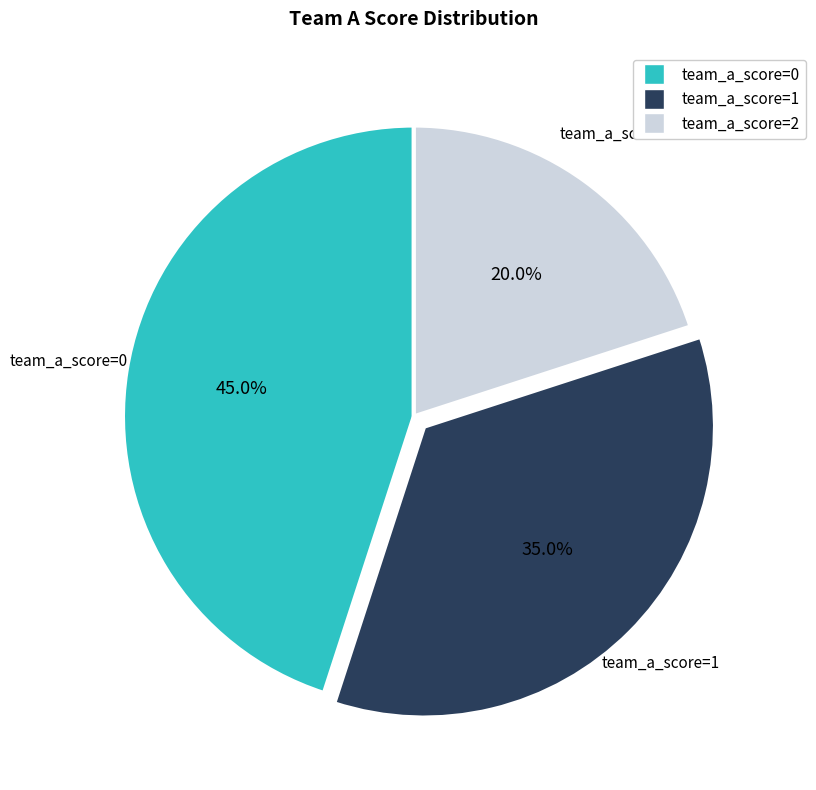

How many slices are in this pie chart?

3